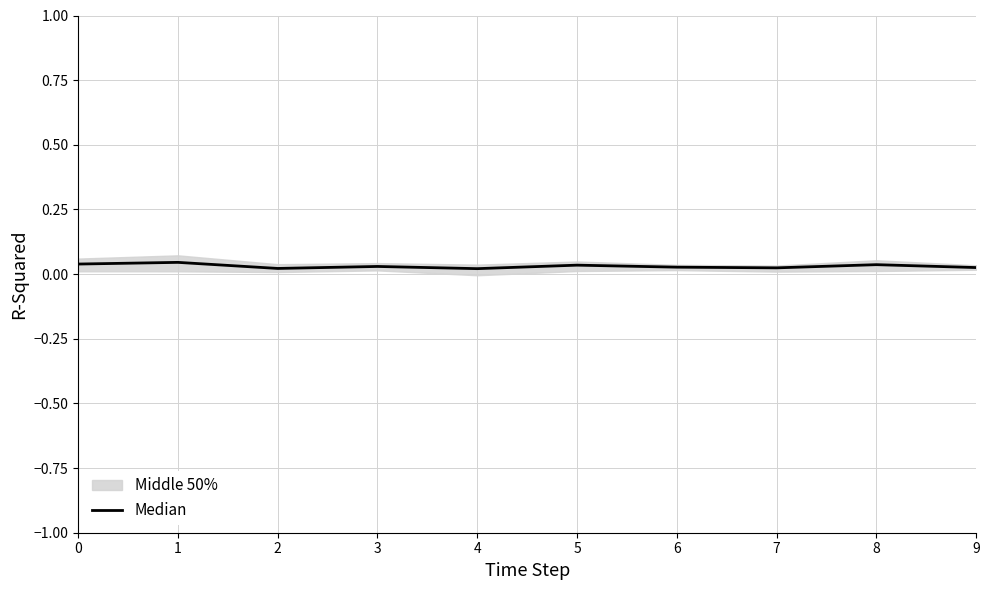

Count the values in the range 0 to 1.

10